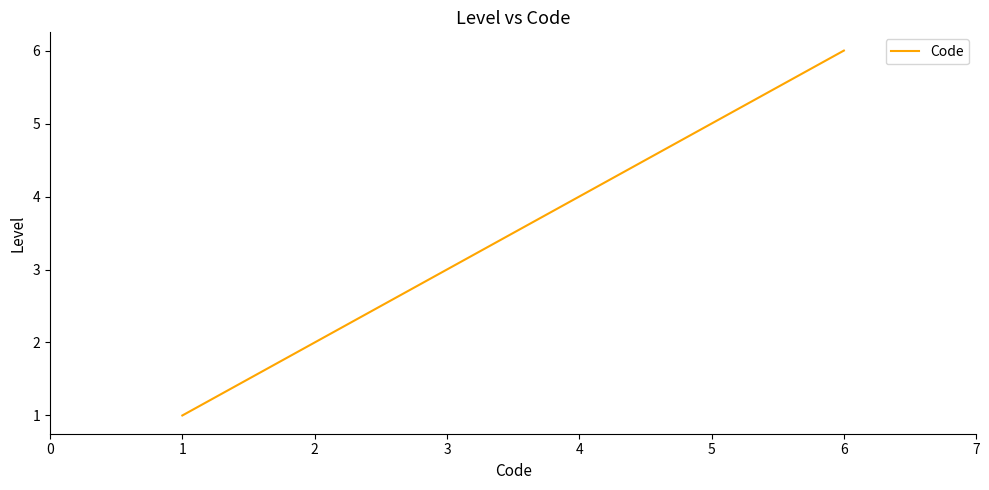

What is the difference between the maximum and minimum values?

5